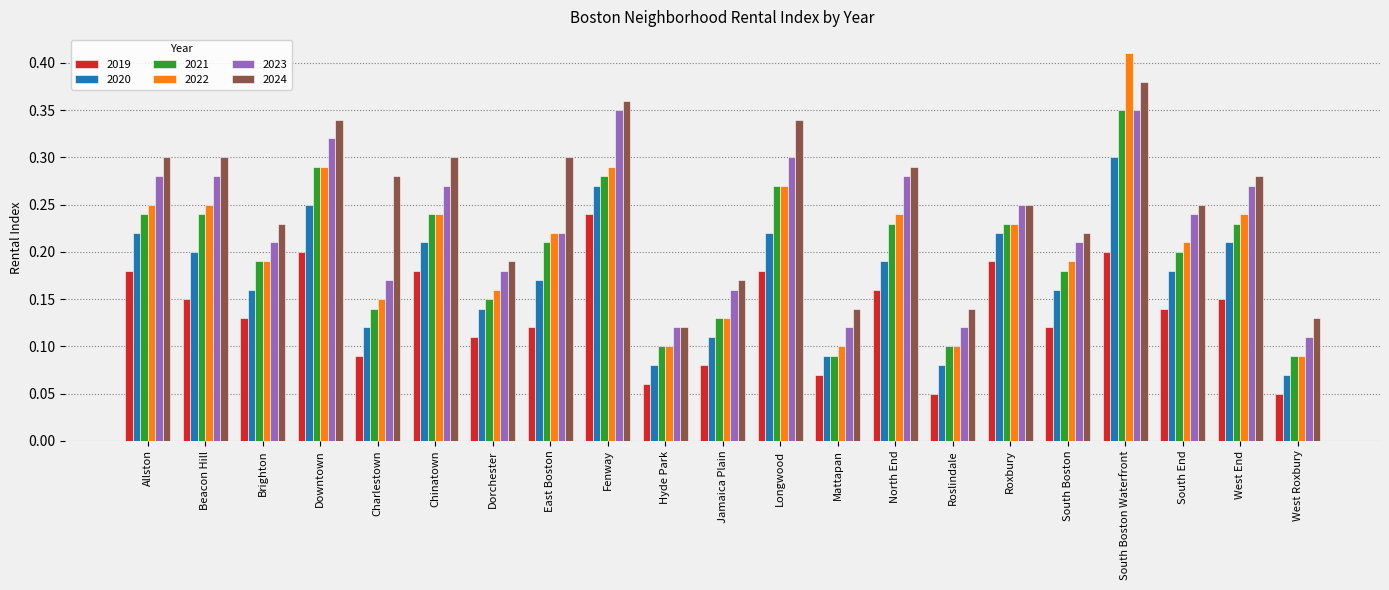

Is it true that 2020 equals 0.1 at Jamaica Plain?

True